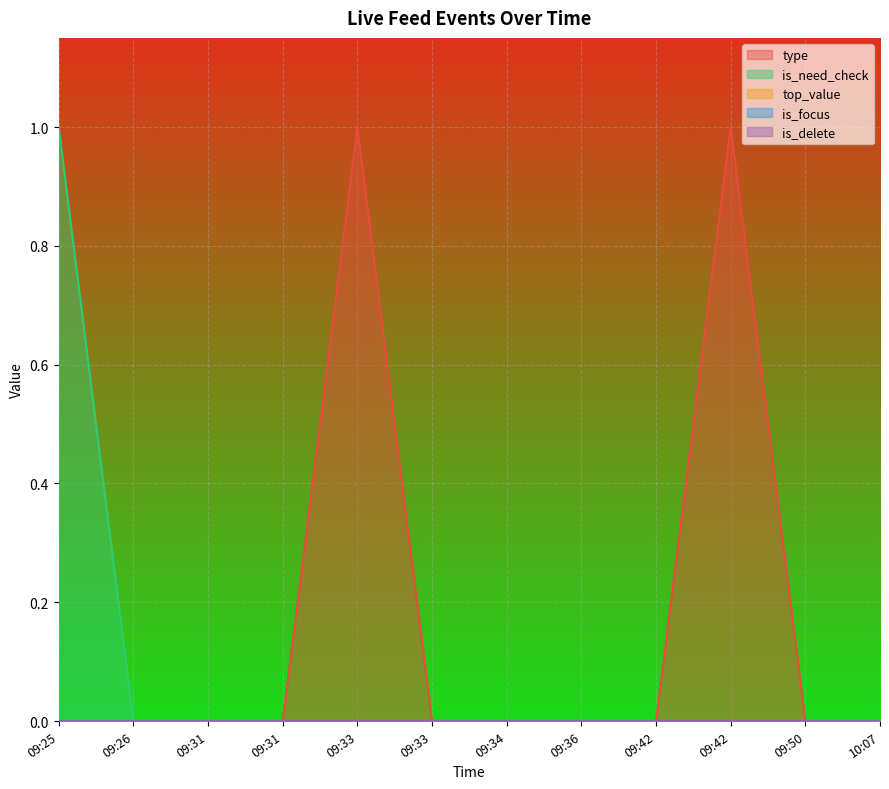

What are all the series names shown in the legend?

type, is_need_check, top_value, is_focus, is_delete